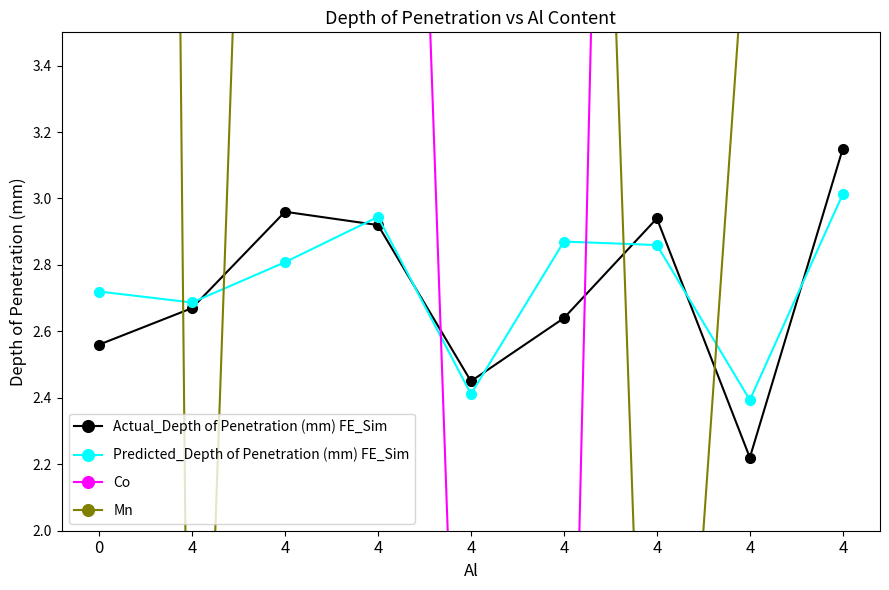

How many positive values does the Co series have?

7